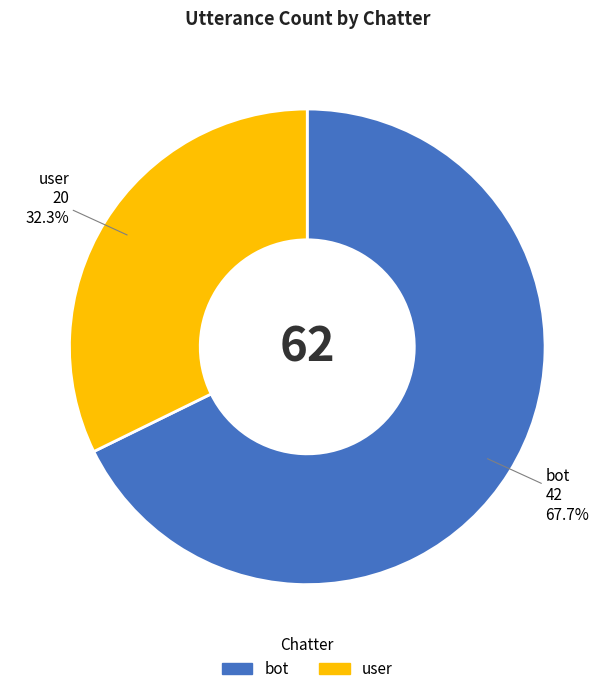

Rank the categories by value from highest to lowest.

bot, user